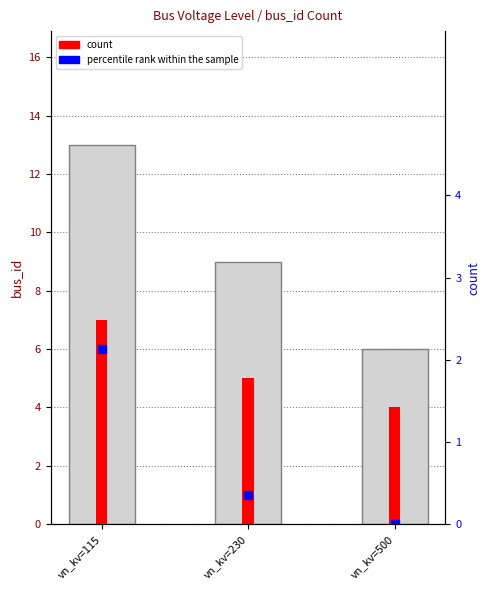

What are all the series names shown in the legend?

count, percentile rank within the sample